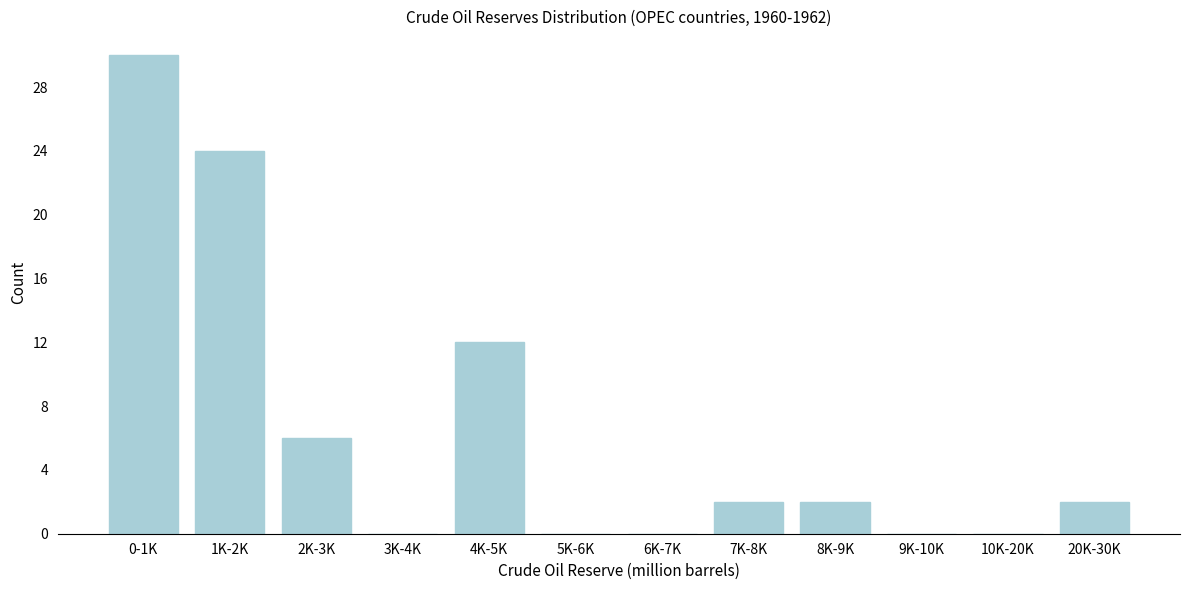

Reading left to right, what are all the values shown in this chart?

0-1K=30	1K-2K=24	2K-3K=6	3K-4K=0	4K-5K=12	5K-6K=0	6K-7K=0	7K-8K=2	8K-9K=2	9K-10K=0	10K-20K=0	20K-30K=2